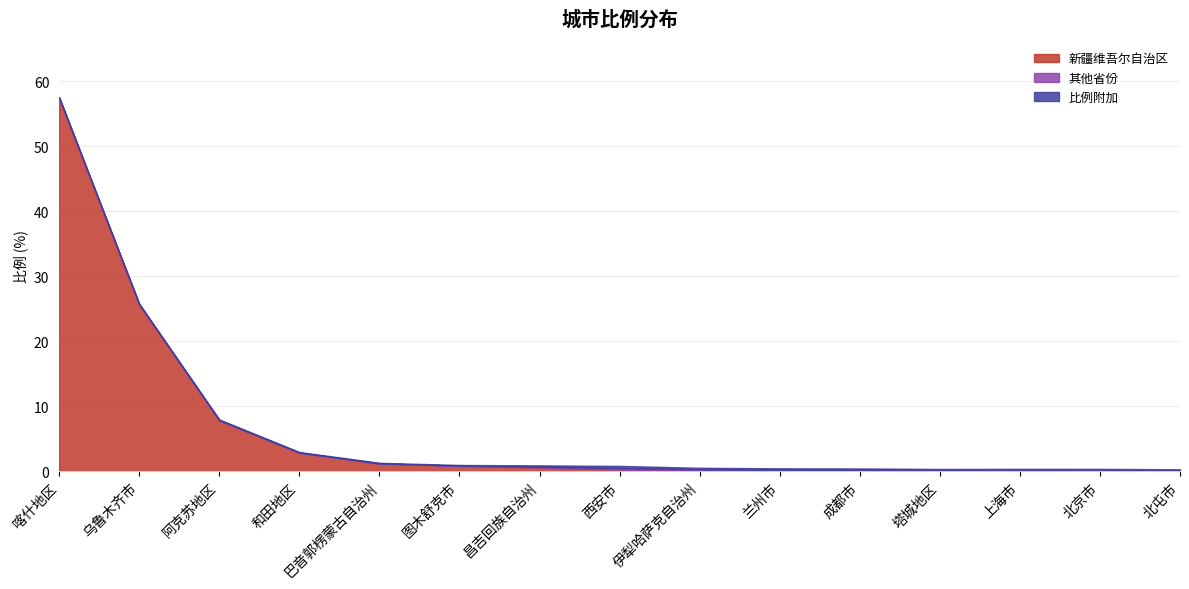

What is the average value of the 其他省份 series?

0.1